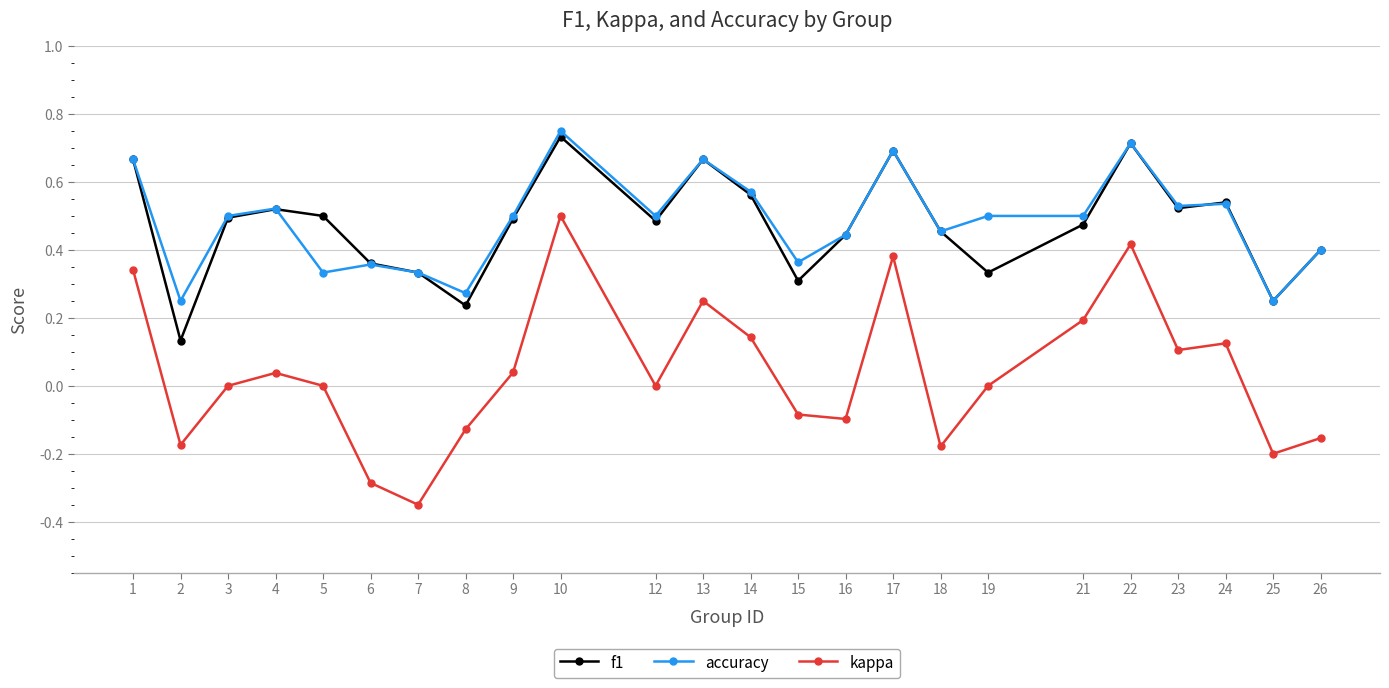

True or false: accuracy has a value of 0.5 at 23.

True